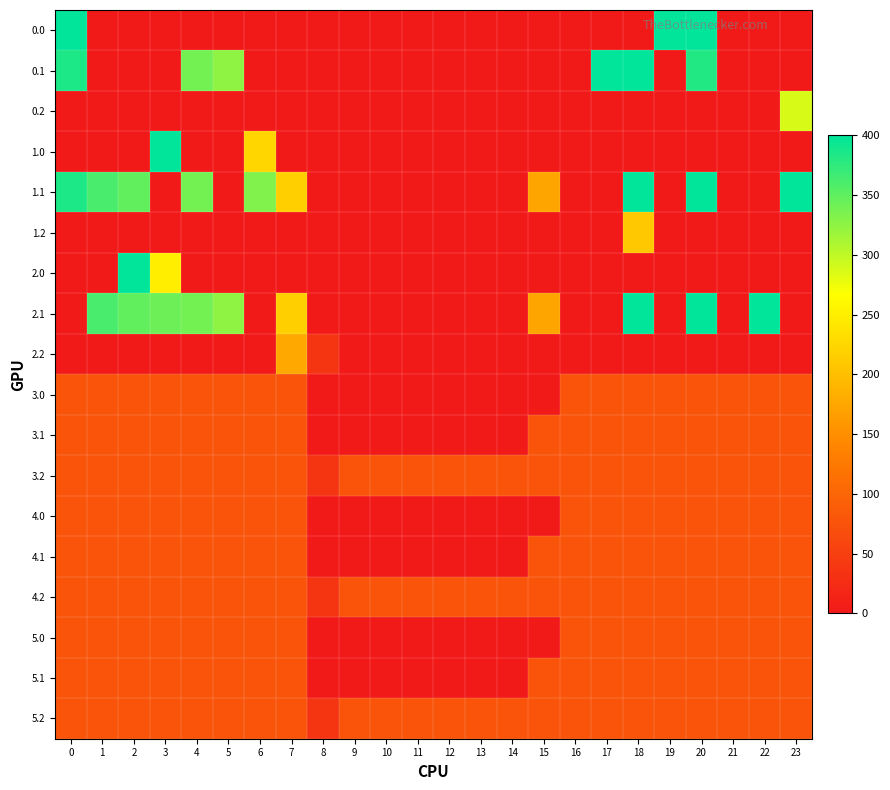

Rank the series by their maximum value, from highest to lowest.

0.0, 0.1, 1.0, 1.1, 2.0, 2.1, 0.2, 1.2, 2.2, 5.1, 4.1, 3.1, 5.2, 3.2, 4.2, 5.0, 4.0, 3.0